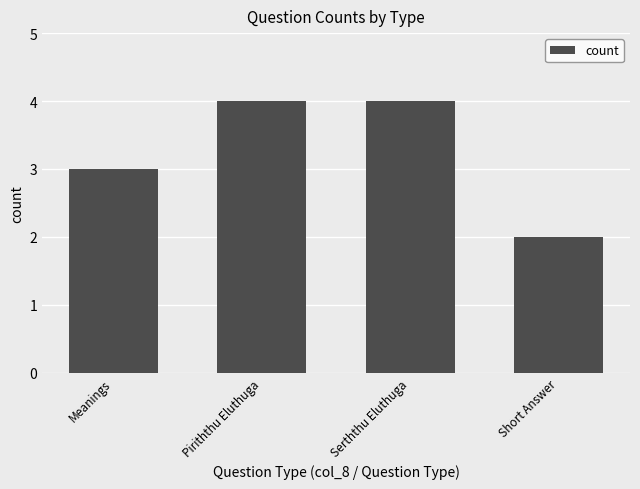

True or false: the data shows 3 at Meanings.

True